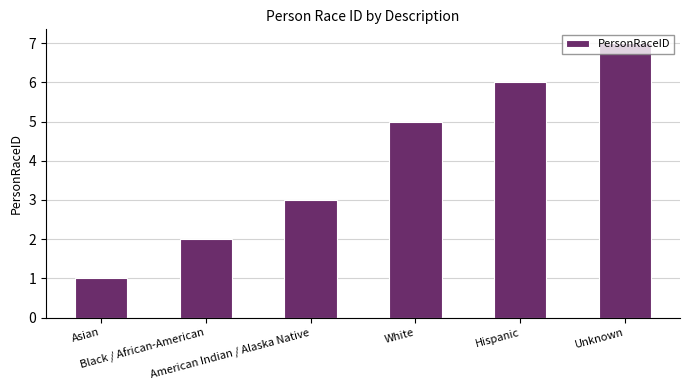

Reading left to right, transcribe all the data shown in this chart.

1	2	3	5	6	7